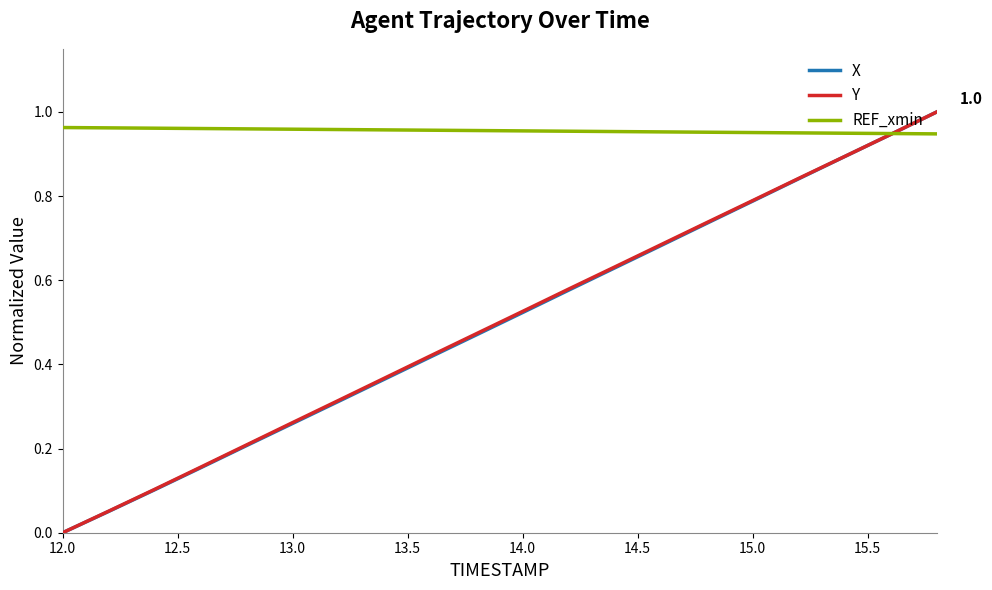

Which series has the largest total across all categories?

REF_xmin